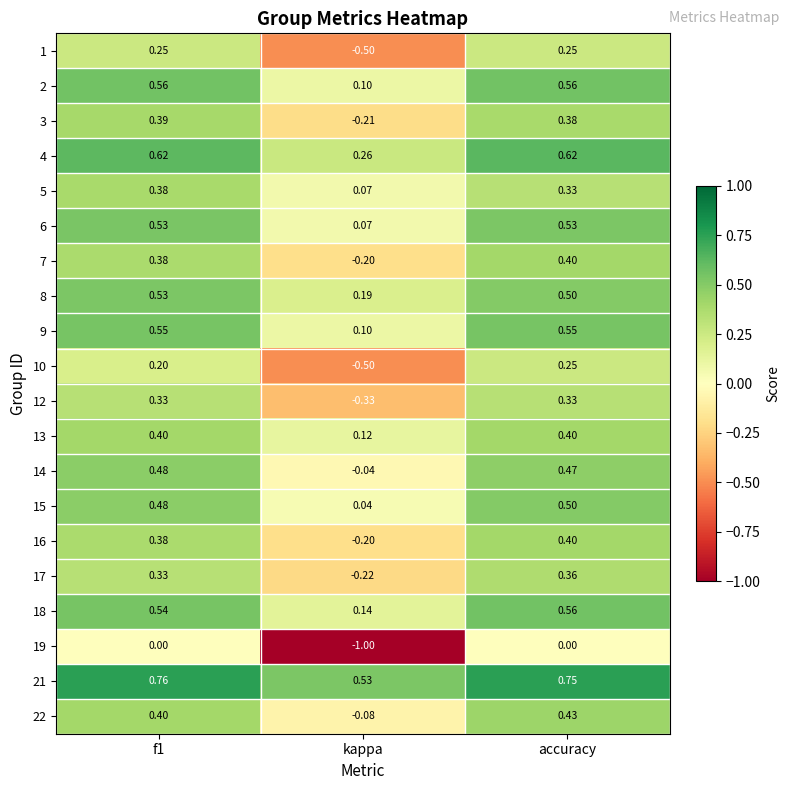

At which label is 16 closest to 0?

kappa